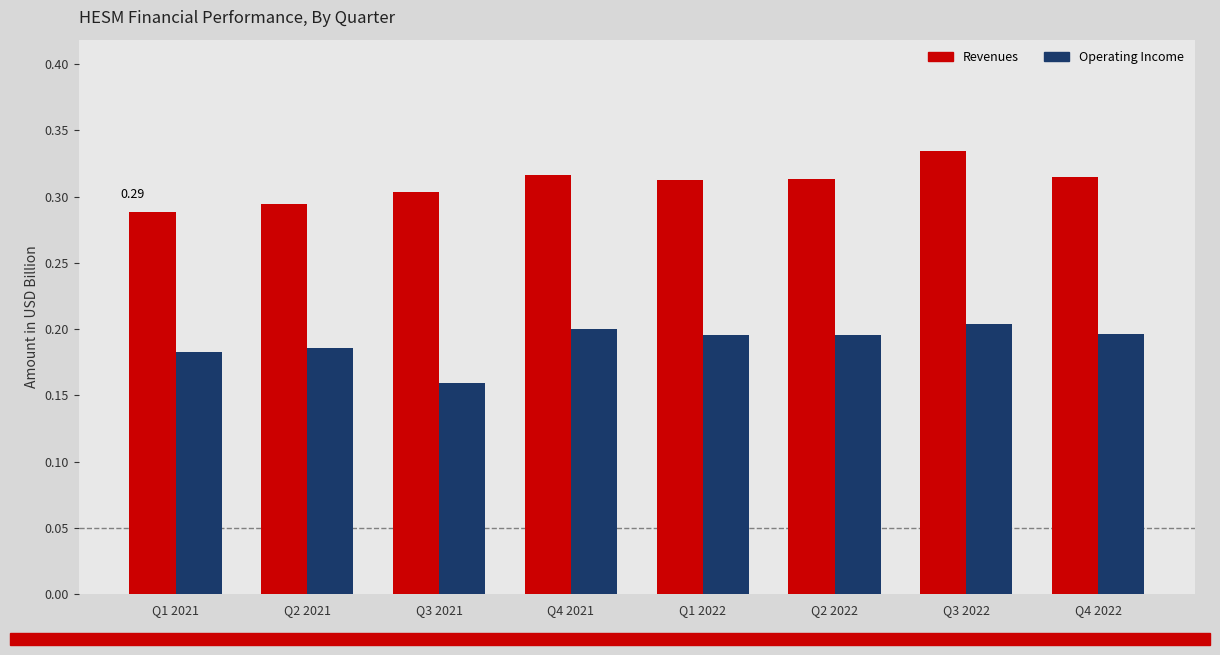

Rank the series by their average value, from highest to lowest.

Revenues, Operating Income